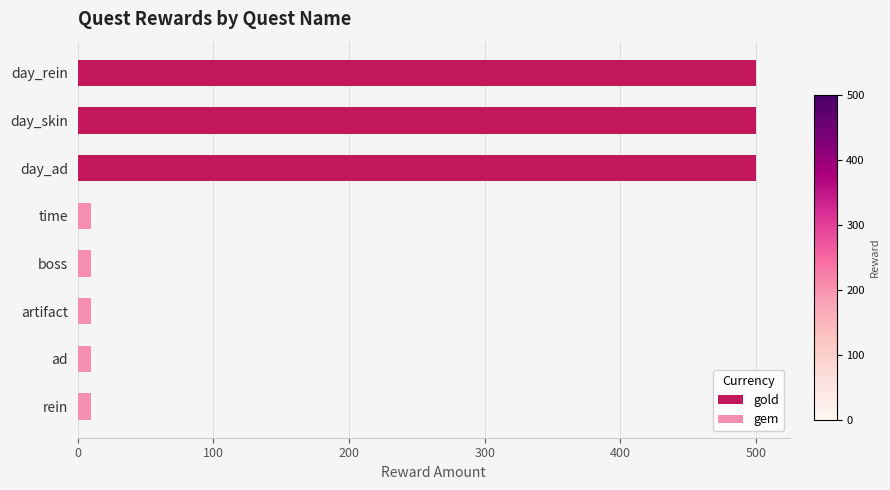

At how many categories does at least one series exceed 261?

3